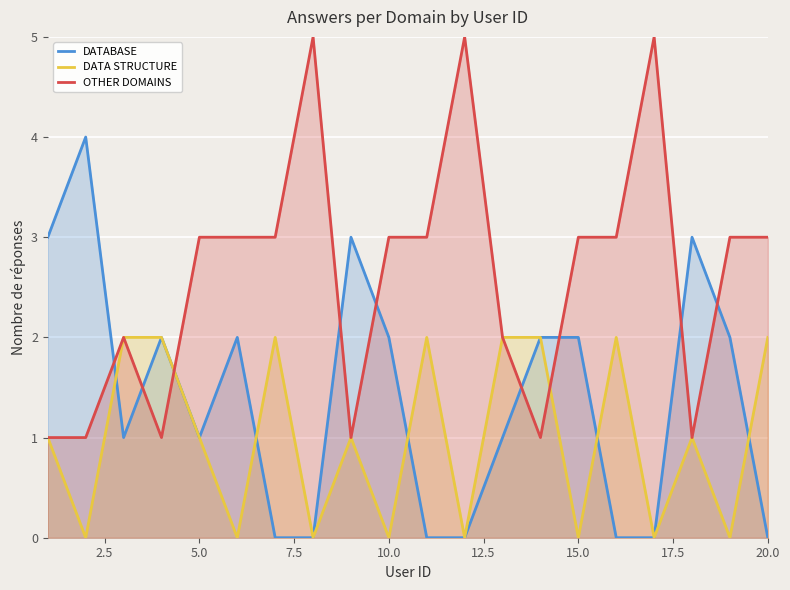

Is it true that DATABASE equals 1 at 5.0?

True